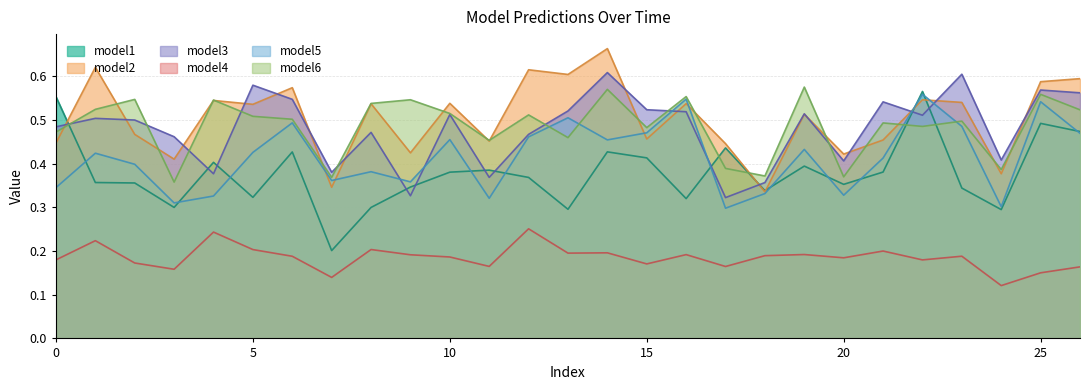

Reading left to right, extract all data points from this chart.

model1: 0.6	0.4	0.4	0.3	0.4	0.3	0.4	0.2	0.3	0.3	0.4	0.4	0.4	0.3	0.4	0.4	0.3	0.4	0.3	0.4	0.4	0.4	0.6	0.3	0.3	0.5	0.5
model2: 0.4	0.6	0.5	0.4	0.5	0.5	0.6	0.3	0.5	0.4	0.5	0.5	0.6	0.6	0.7	0.5	0.5	0.4	0.3	0.5	0.4	0.5	0.5	0.5	0.4	0.6	0.6
model3: 0.5	0.5	0.5	0.5	0.4	0.6	0.5	0.4	0.5	0.3	0.5	0.4	0.5	0.5	0.6	0.5	0.5	0.3	0.4	0.5	0.4	0.5	0.5	0.6	0.4	0.6	0.6
model4: 0.2	0.2	0.2	0.2	0.2	0.2	0.2	0.1	0.2	0.2	0.2	0.2	0.3	0.2	0.2	0.2	0.2	0.2	0.2	0.2	0.2	0.2	0.2	0.2	0.1	0.2	0.2
model5: 0.3	0.4	0.4	0.3	0.3	0.4	0.5	0.4	0.4	0.4	0.5	0.3	0.5	0.5	0.5	0.5	0.5	0.3	0.3	0.4	0.3	0.4	0.6	0.5	0.3	0.5	0.5
model6: 0.5	0.5	0.5	0.4	0.5	0.5	0.5	0.4	0.5	0.5	0.5	0.5	0.5	0.5	0.6	0.5	0.6	0.4	0.4	0.6	0.4	0.5	0.5	0.5	0.4	0.6	0.5